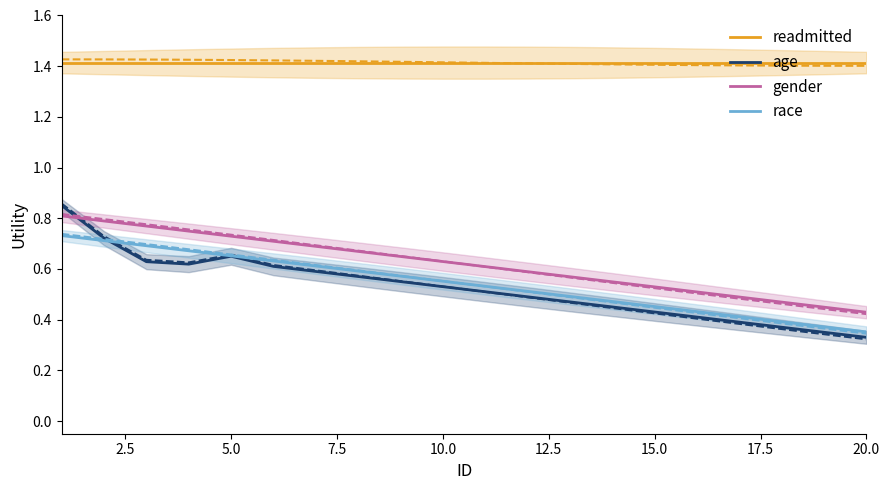

True or false: race and gender intersect in this chart.

False